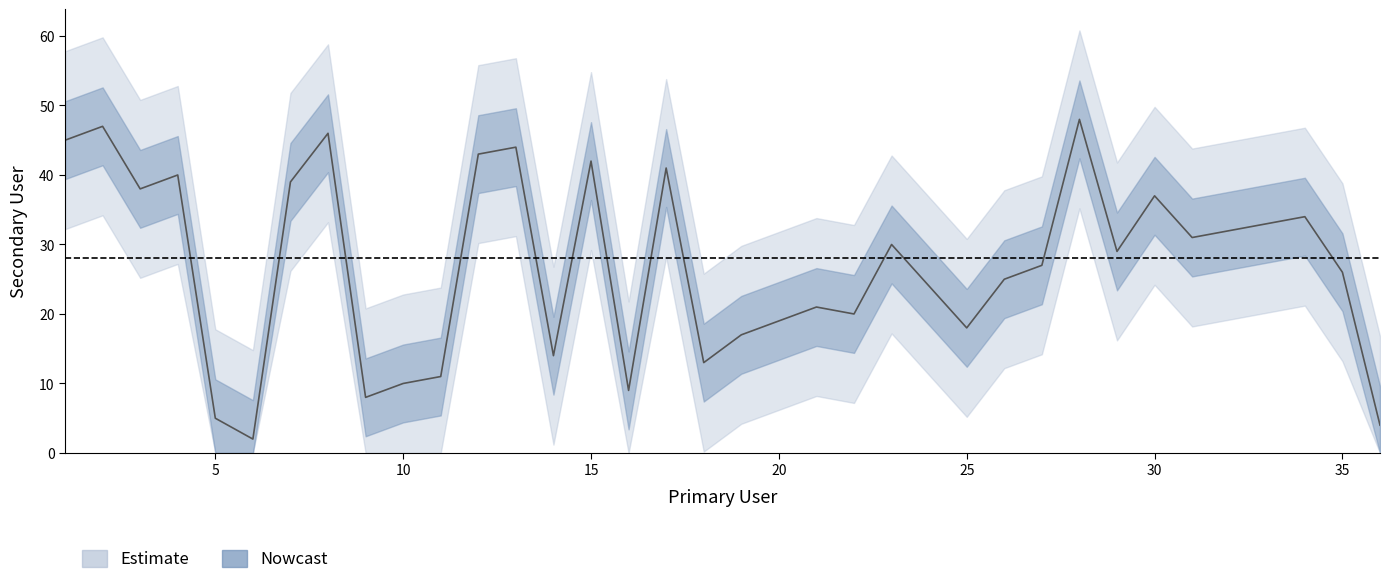

Reading right to left, what are all the values shown in this chart?

4	26	34	33	32	31	37	29	48	27	25	18	24	30	20	21	19	17	13	41	9	42	14	44	43	11	10	8	46	39	2	5	40	38	47	45